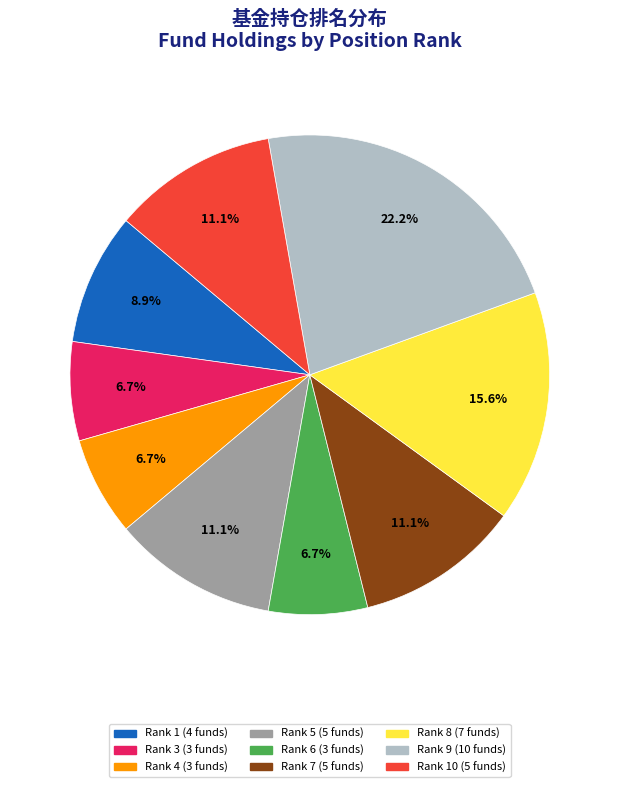

Is there a majority slice in this chart?

No